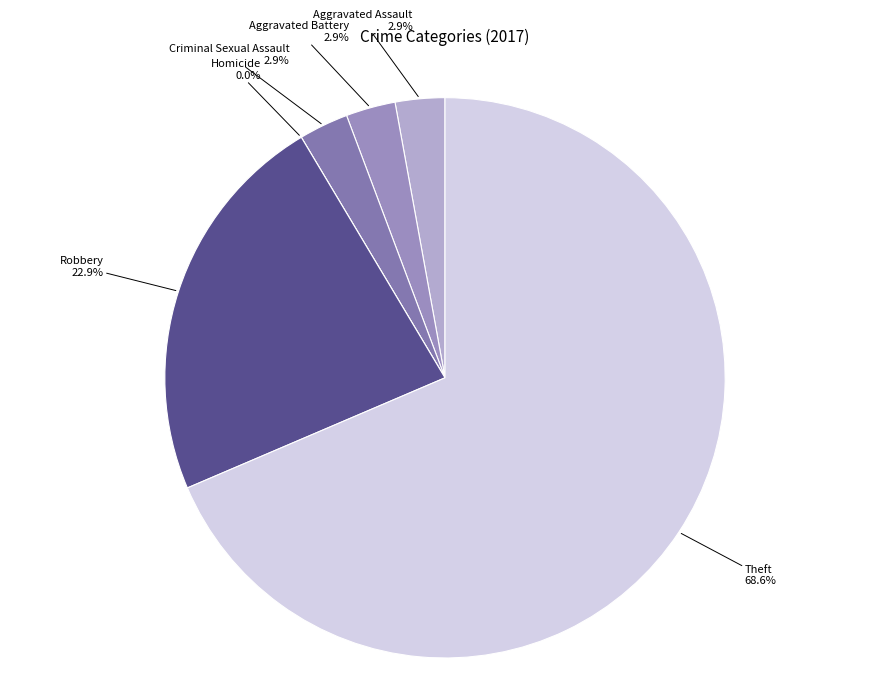

Which slice is the smallest?

Homicide